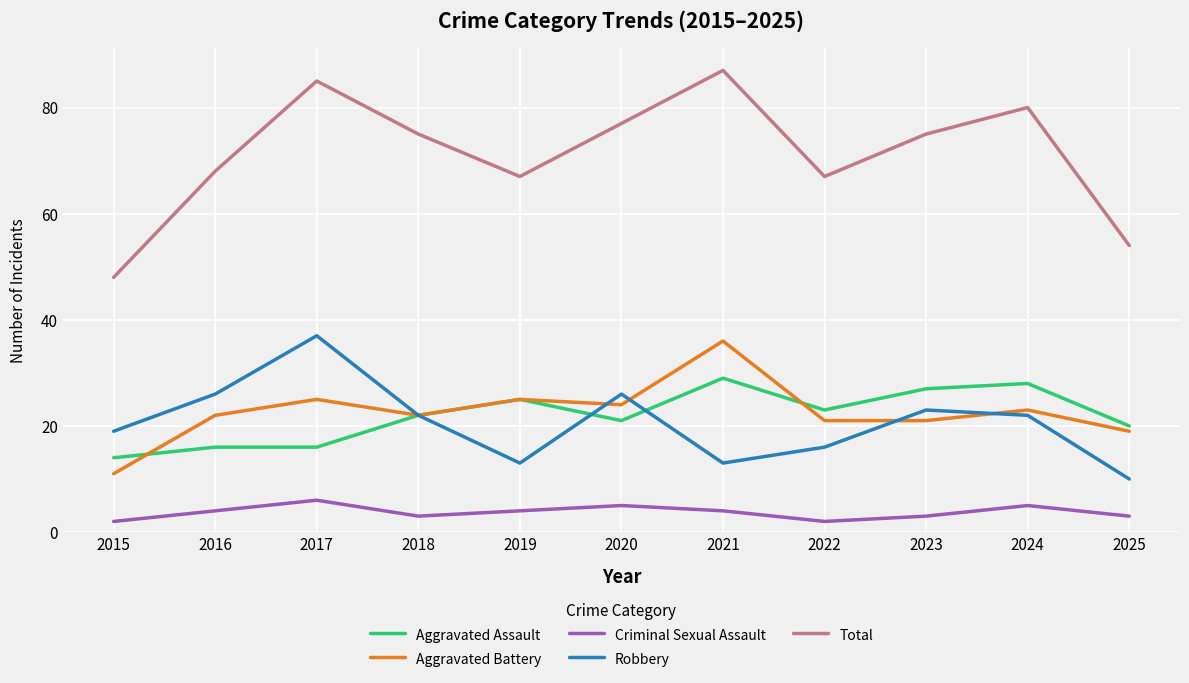

Is it true that Total equals 85 at 2017?

True